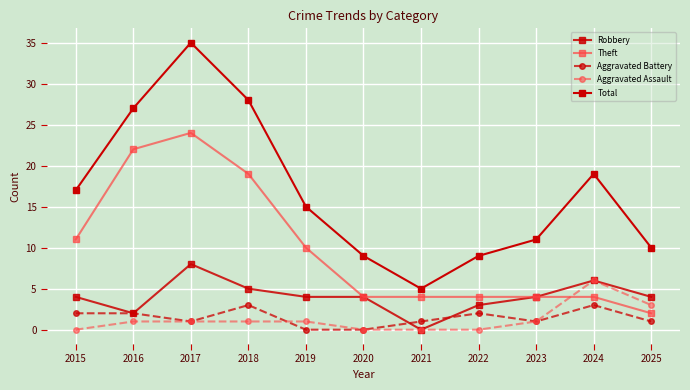

Which series has the largest range (max minus min)?

Total